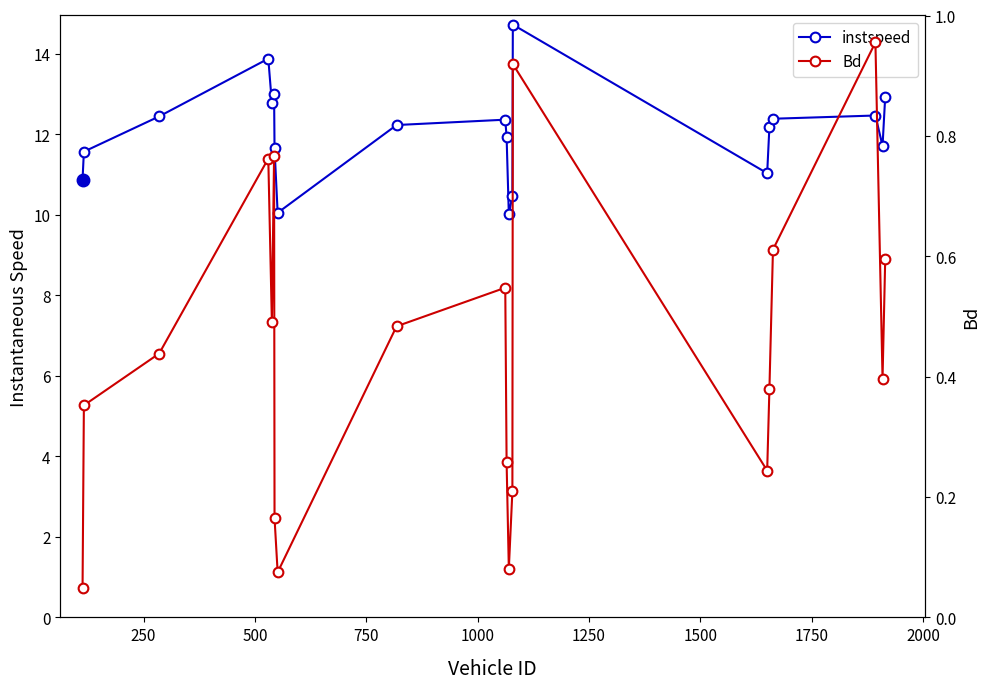

Which has a higher value, 17 or 12?

17